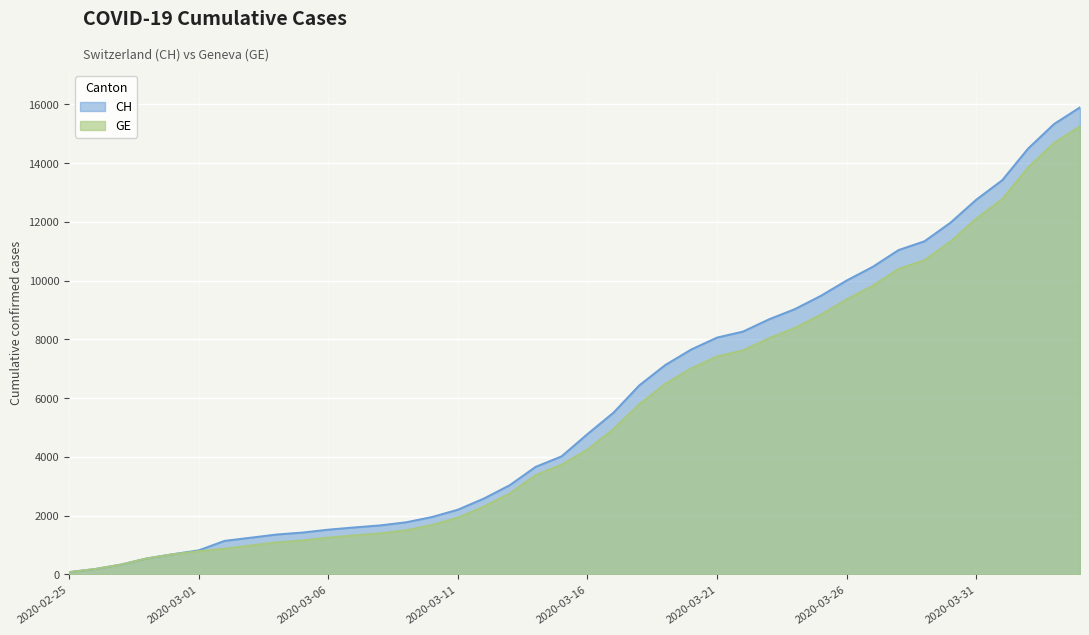

How many values in the CH series are below 4775?

20